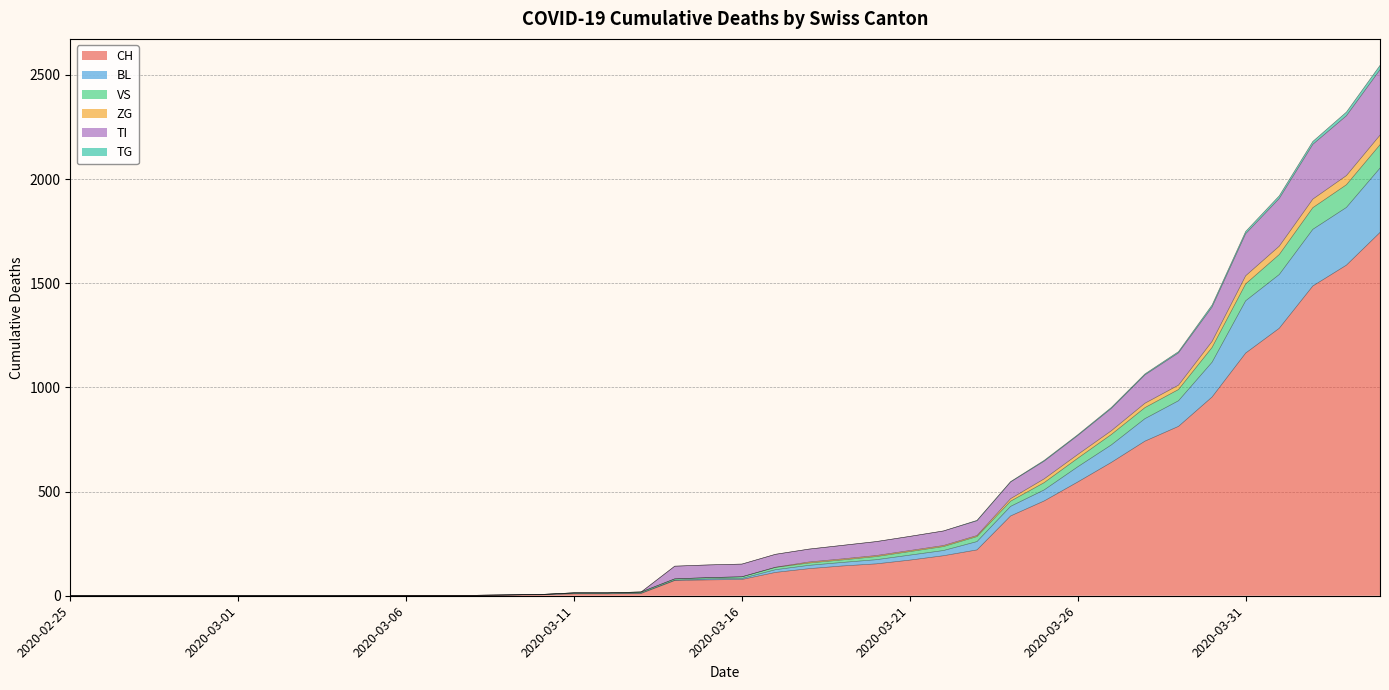

Does the chart display data point markers on the line(s)?

No